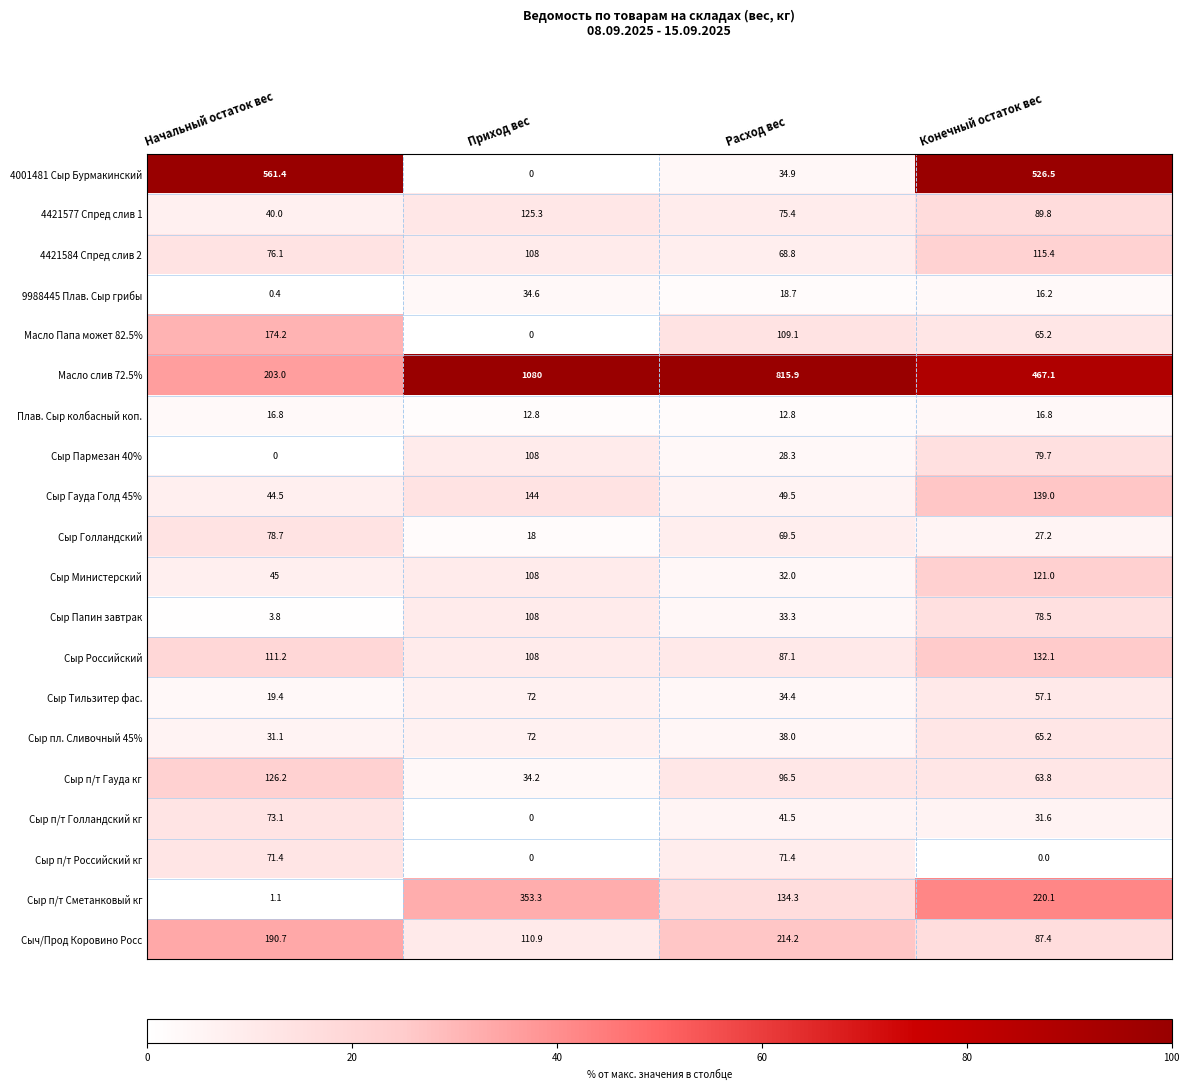

The Масло слив 72.5% series shows 203.0 at Начальный остаток вес. True or false?

True